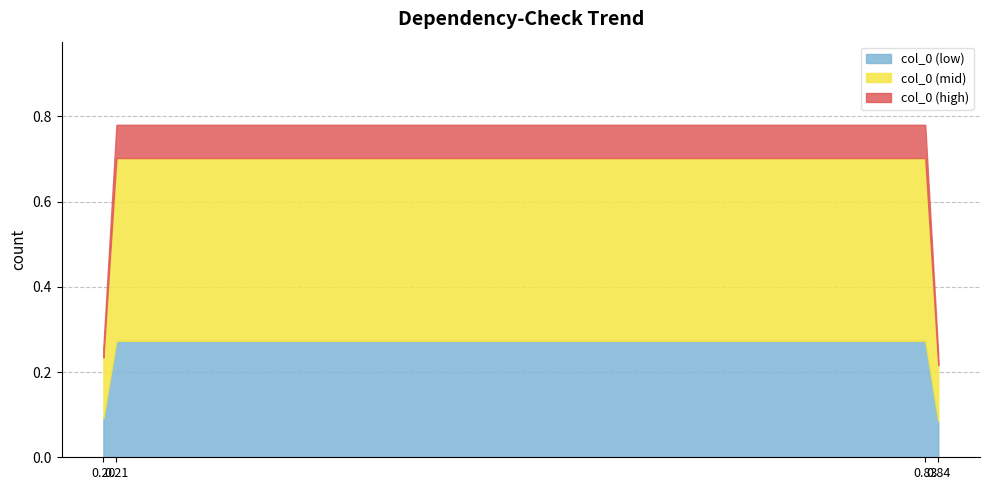

What is the maximum value shown in the chart?

0.8